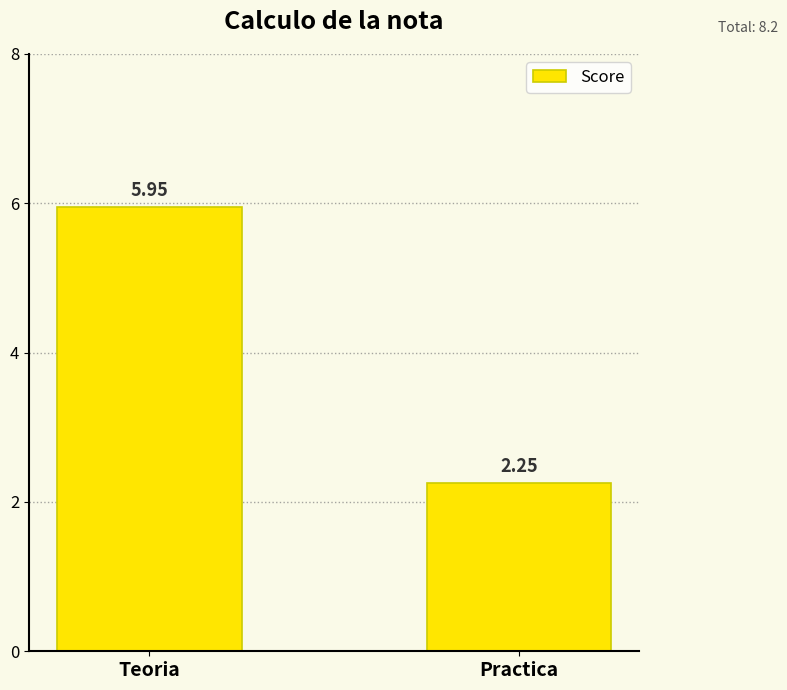

What is the label of the 1st bar from the right?

Practica